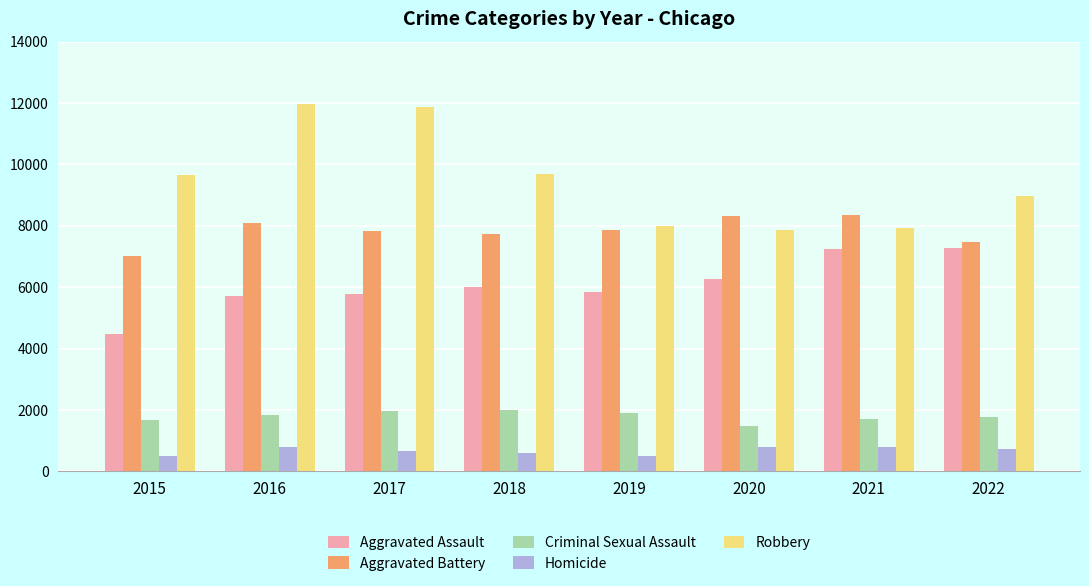

Which series has the largest total across all categories?

Robbery